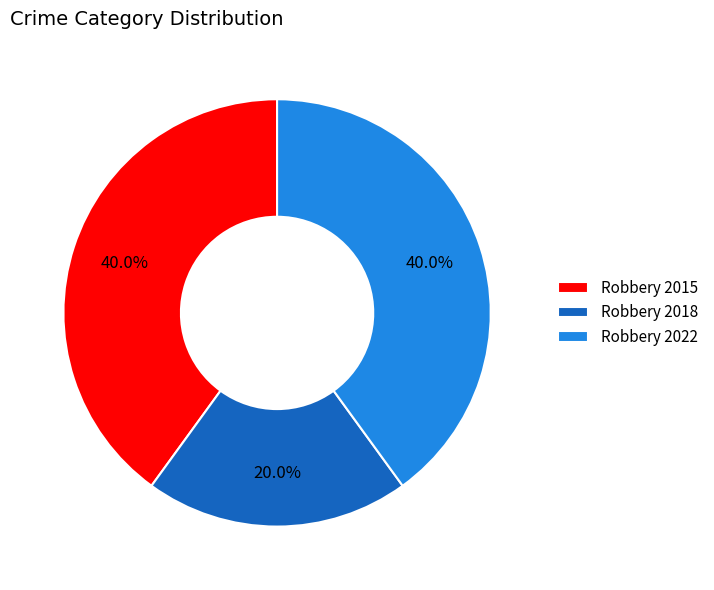

What is the ratio of the value at Robbery 2022 to the value at Robbery 2015?

1.0